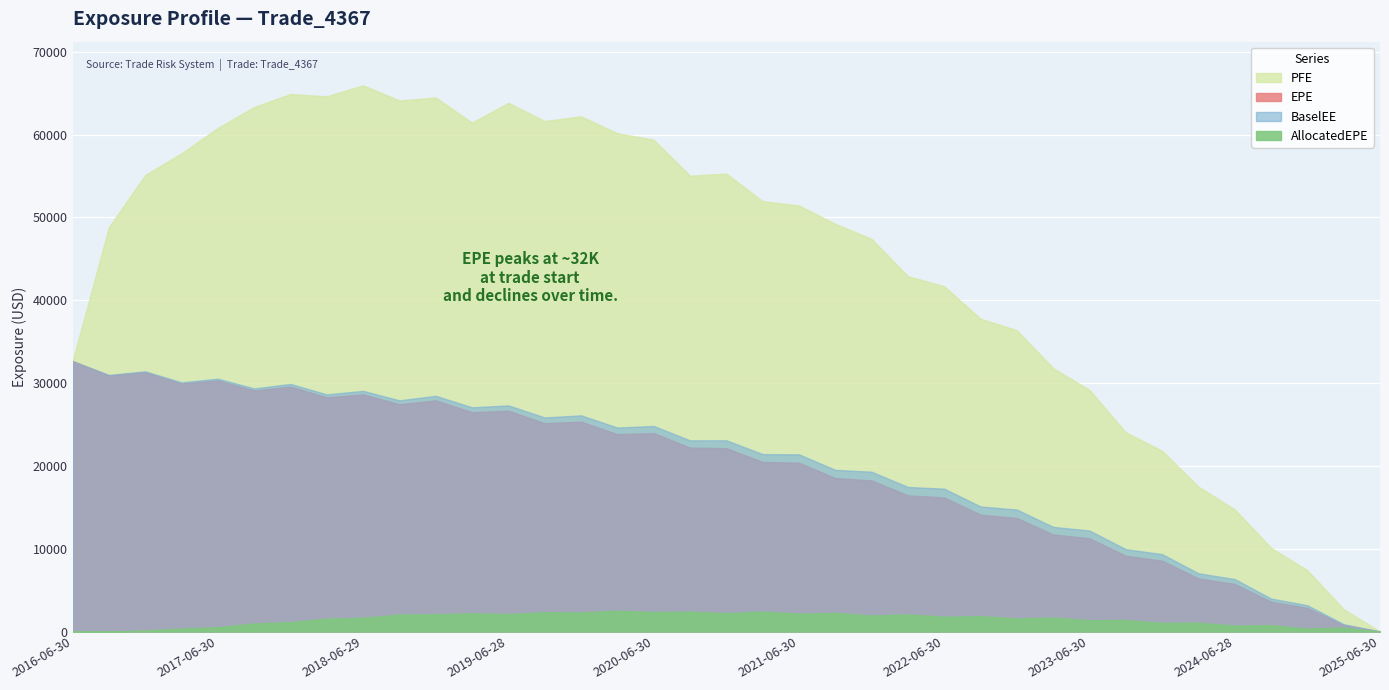

True or false: BaselEE and AllocatedEPE cross at least once.

False